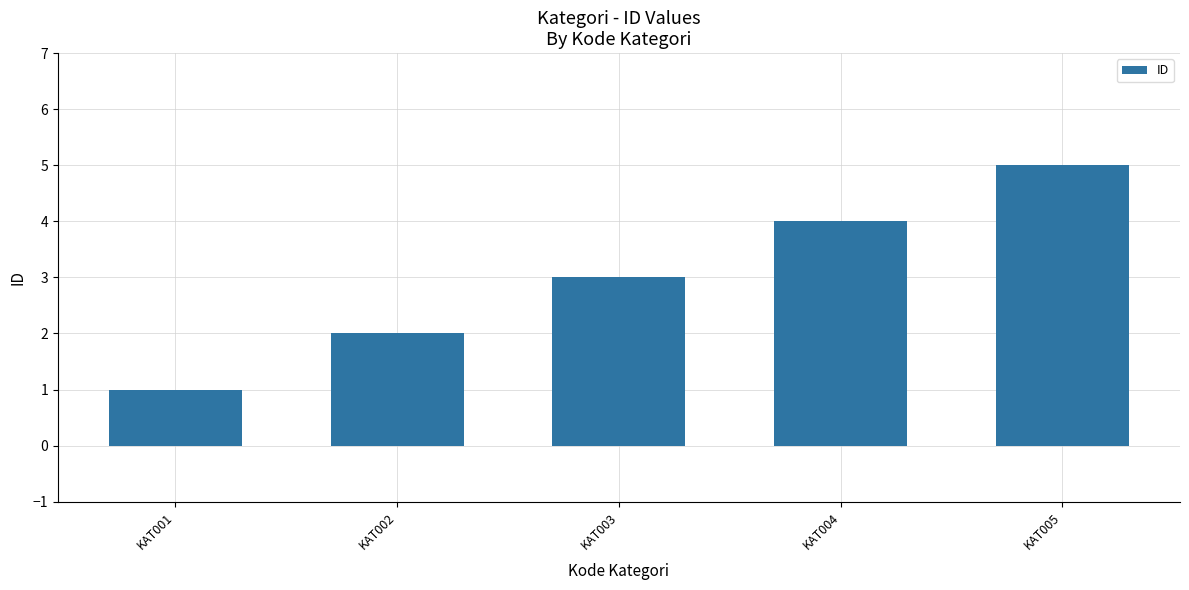

Approximately how many times larger is the value at KAT005 compared to KAT002?

2.5